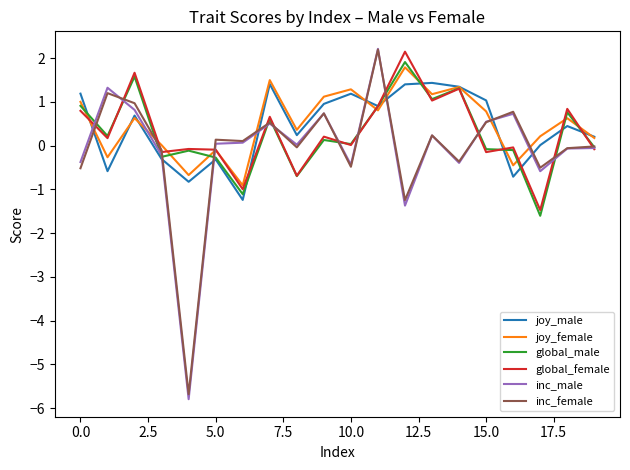

Which series has the largest range (max minus min)?

inc_male